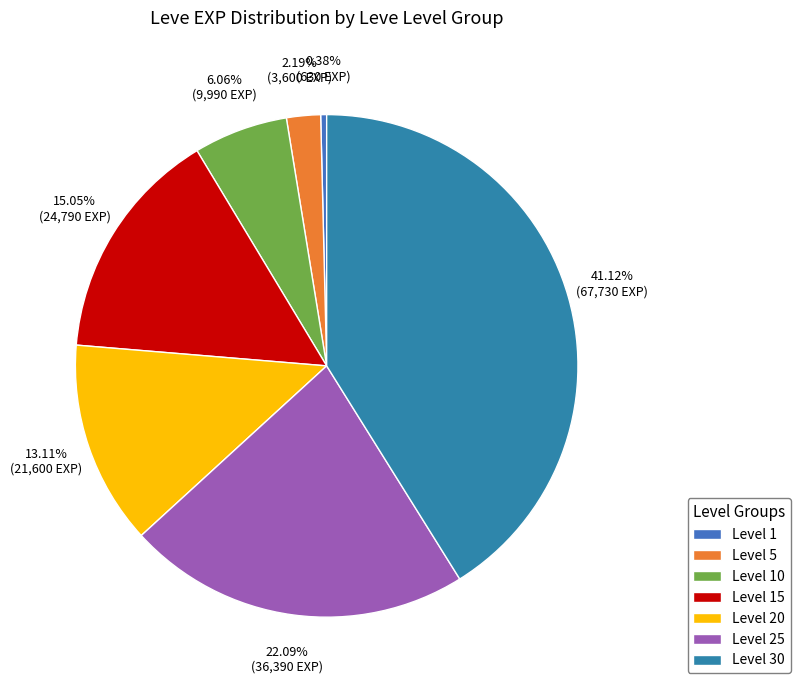

Is it true that Level 20 is 13% of the pie?

True